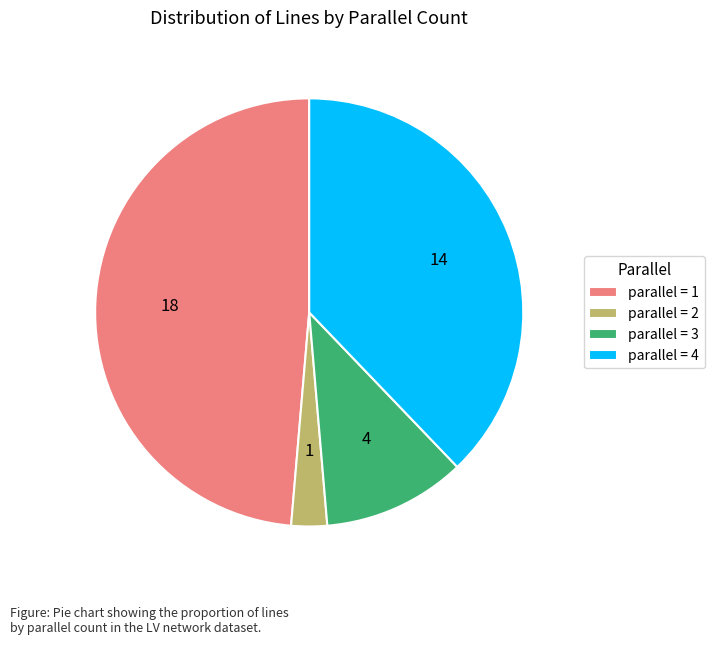

Is the sum of parallel = 2 and parallel = 4 greater than half?

No